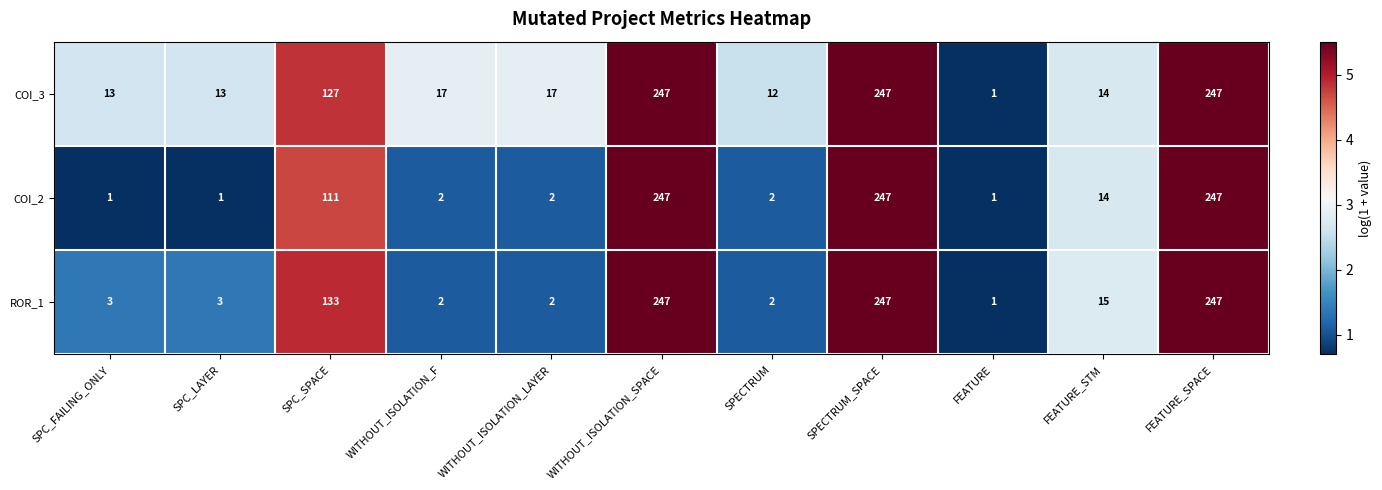

What is the difference between the highest and lowest values at WITHOUT_ISOLATION_F?

15